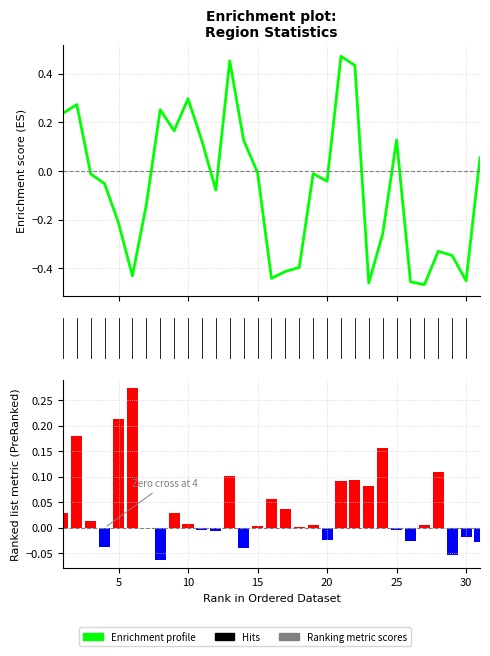

The value of Ranking metric scores at 30 is -0.0. True or false?

False